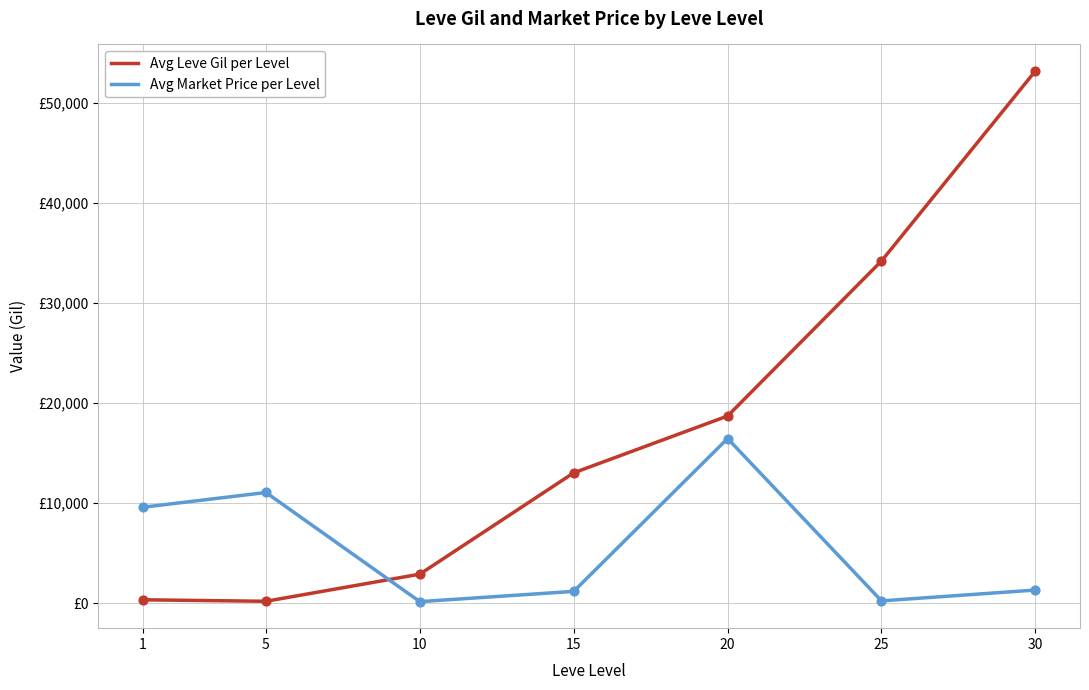

Does the chart have visible grid lines?

Yes